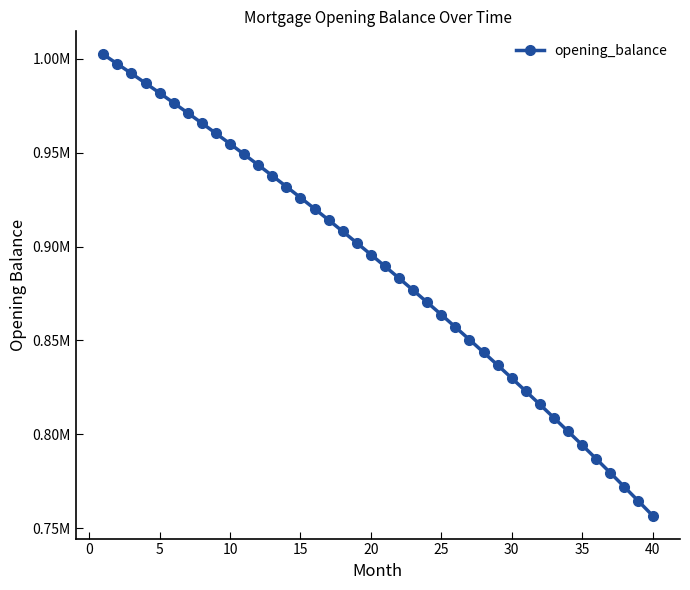

Is this an area chart (filled region under the line)?

No